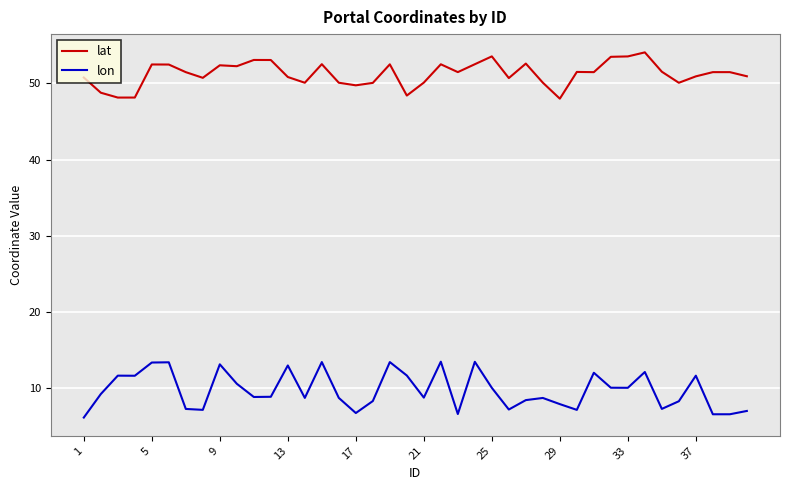

What is the lowest value of the lat series?

48.0